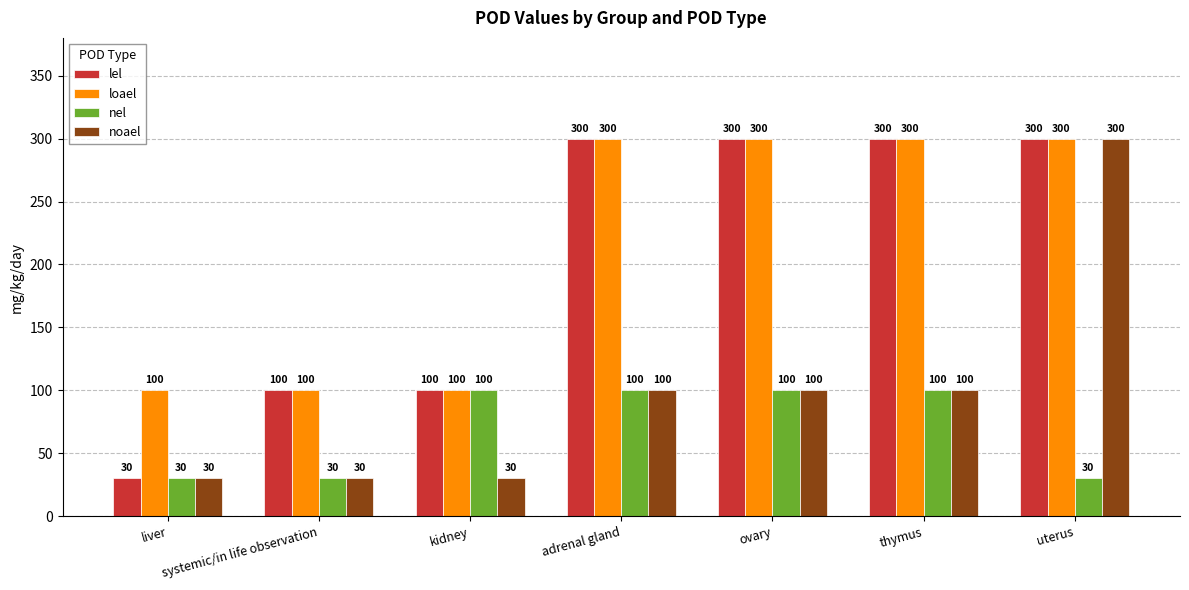

What value does the loael series have at thymus, to the nearest 10?

300